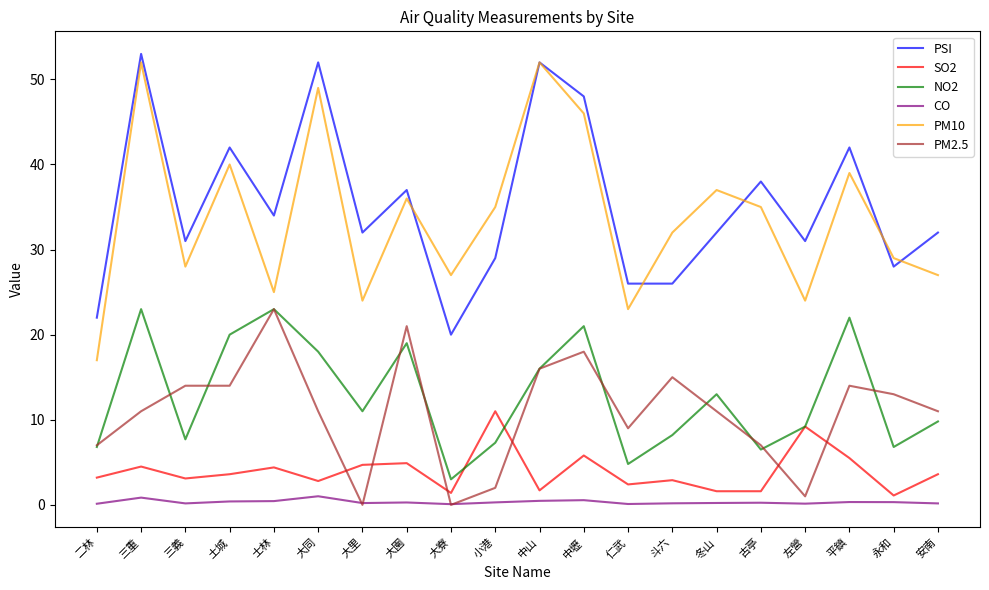

What is the sum of the NO2 values at 三義 and 左營?

16.9